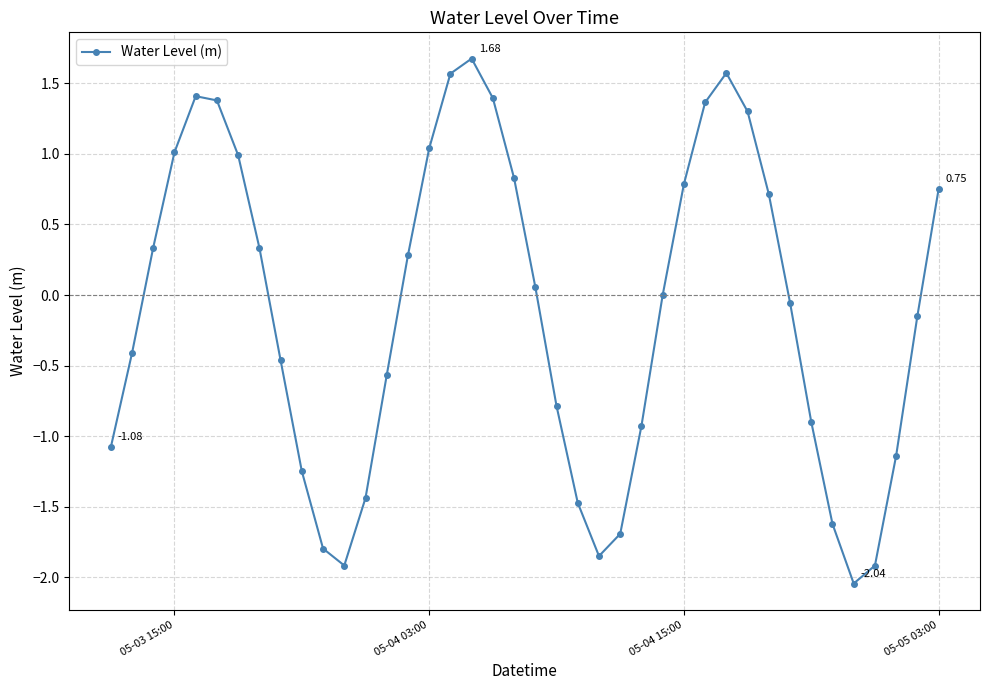

What is the sum of all values?

-4.7